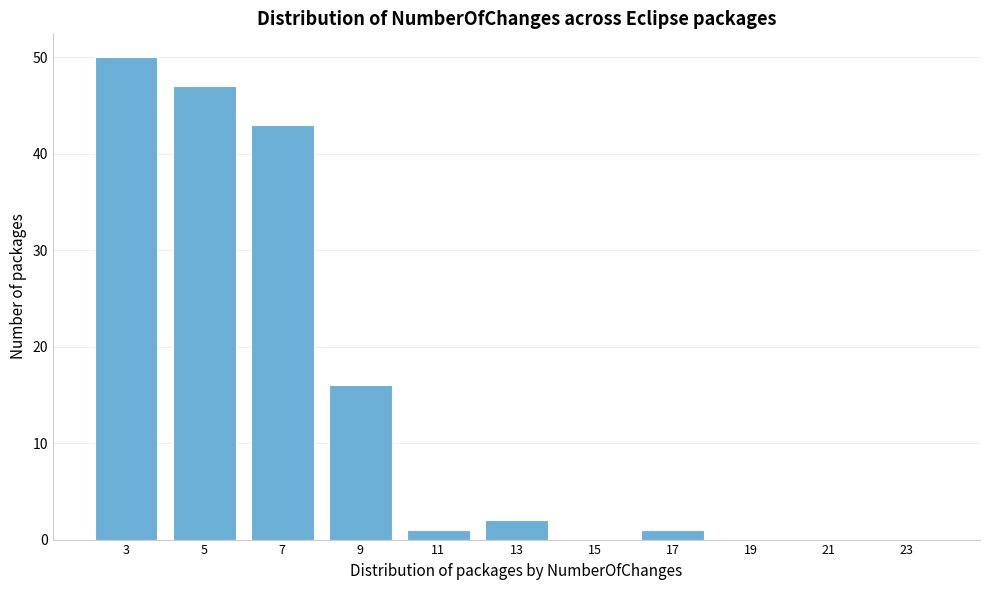

Reading left to right, list all the values displayed in this chart.

3=50	5=47	7=43	9=16	11=1	13=2	15=0	17=1	19=0	21=0	23=0